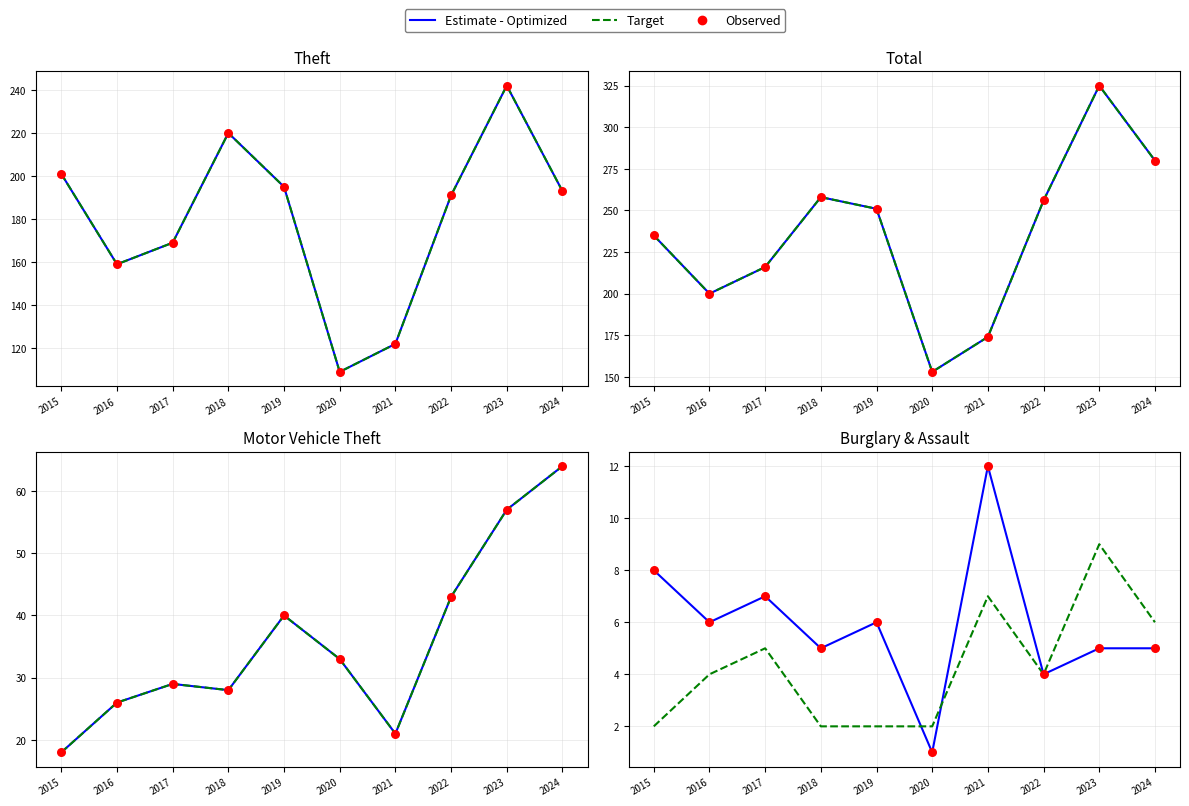

Which series has the largest total across all categories?

Estimate - Optimized